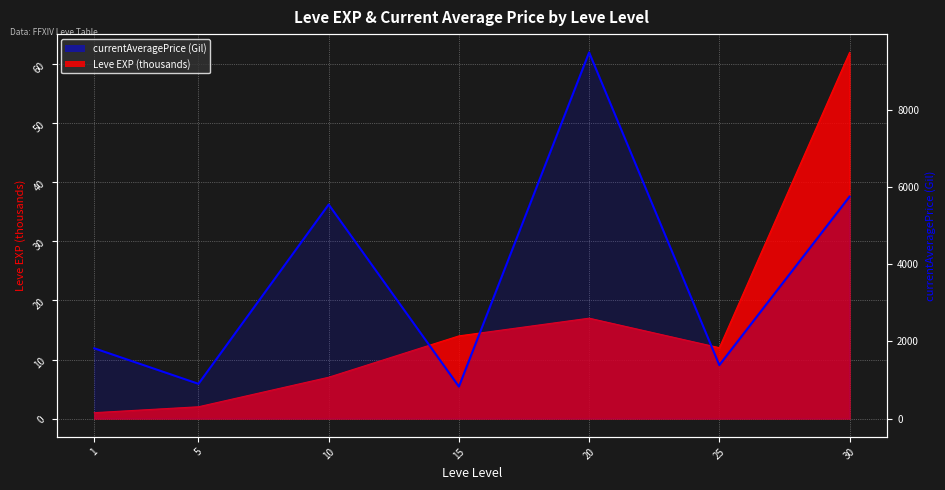

Reading right to left, list all the values displayed in this chart.

30=5750	25=1385	20=9487	15=829	10=5546	5=900	1=1820